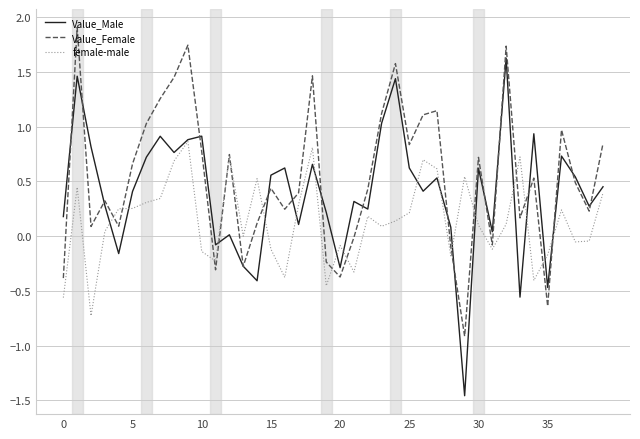

What is the highest value of the female-male series?

0.9